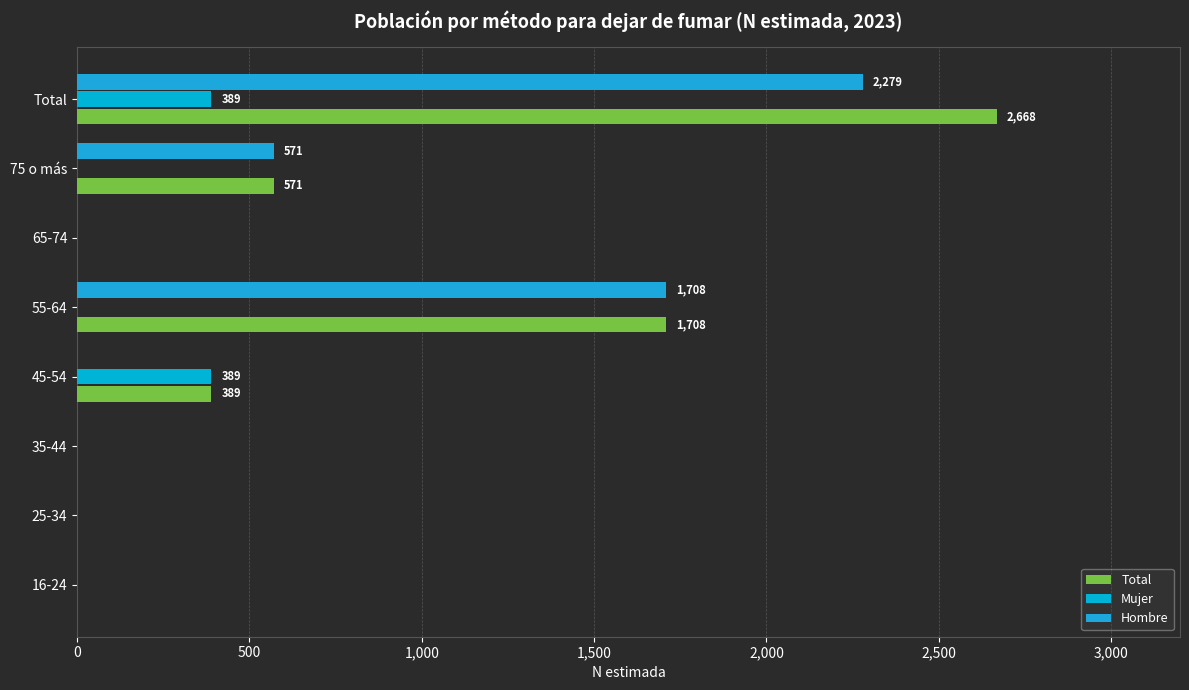

How many data points does each series have?

8